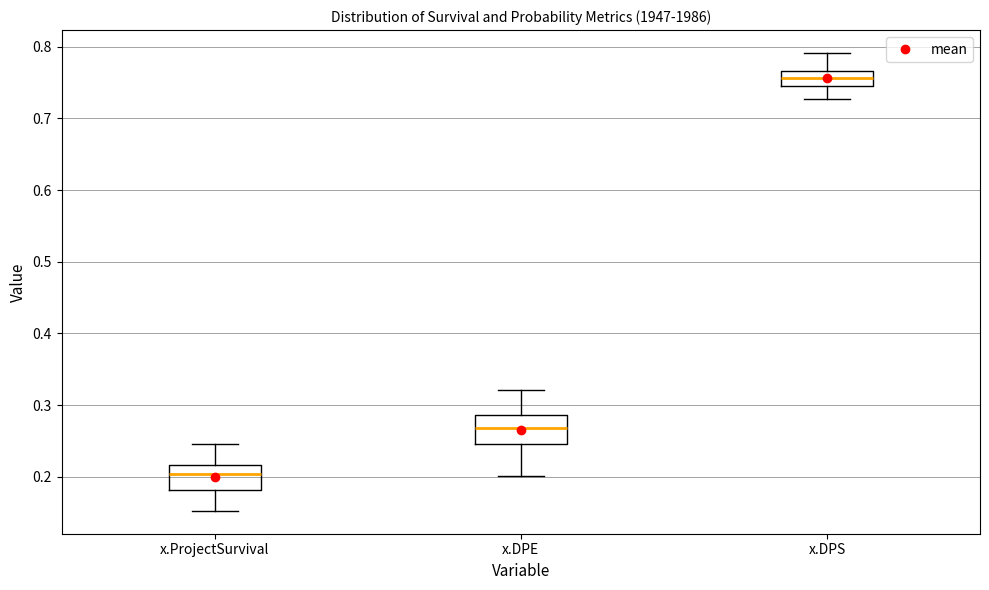

Which box has the lowest median line?

x.ProjectSurvival